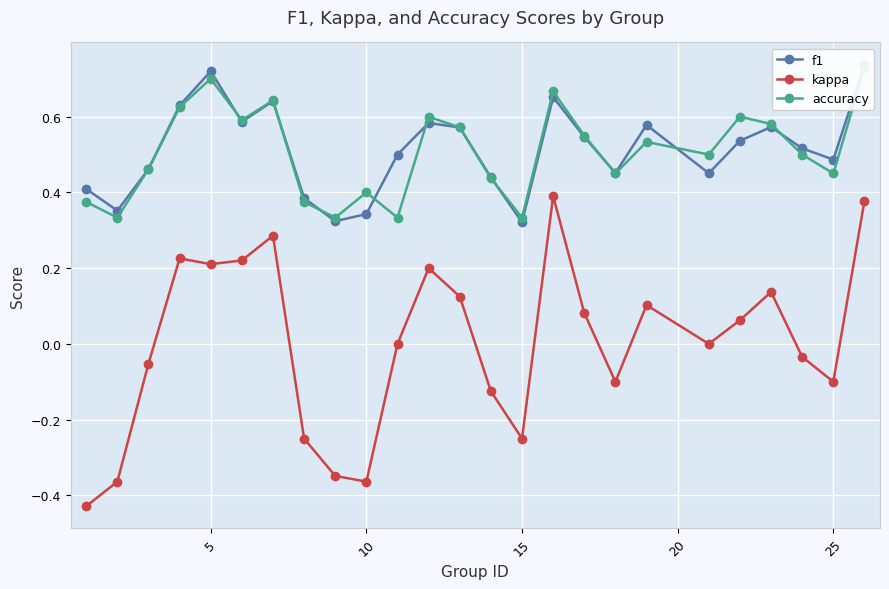

Reading left to right, transcribe all the data shown in this chart.

f1: 0.4	0.4	0.5	0.6	0.7	0.6	0.6	0.4	0.3	0.3	0.5	0.6	0.6	0.4	0.3	0.7	0.5	0.5	0.6	0.5	0.5	0.6	0.5	0.5	0.7
kappa: -0.4	-0.4	-0.1	0.2	0.2	0.2	0.3	-0.2	-0.3	-0.4	0.0	0.2	0.1	-0.1	-0.2	0.4	0.1	-0.1	0.1	0.0	0.1	0.1	-0.0	-0.1	0.4
accuracy: 0.4	0.3	0.5	0.6	0.7	0.6	0.6	0.4	0.3	0.4	0.3	0.6	0.6	0.4	0.3	0.7	0.6	0.5	0.5	0.5	0.6	0.6	0.5	0.5	0.7